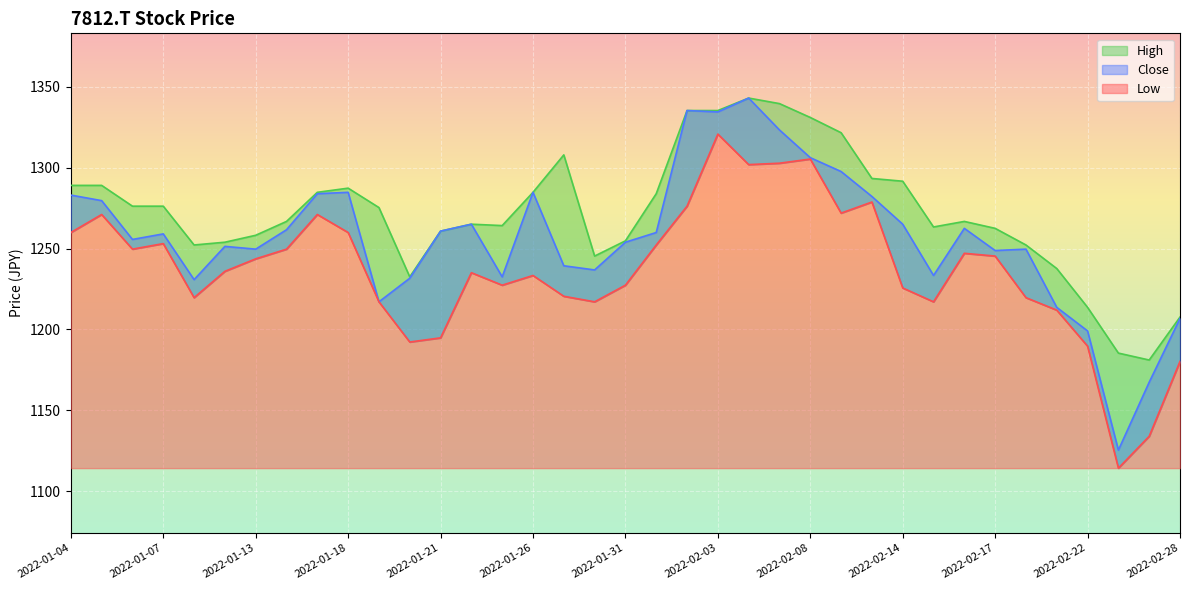

What is the label of the 15th point from the left?

2022-01-25